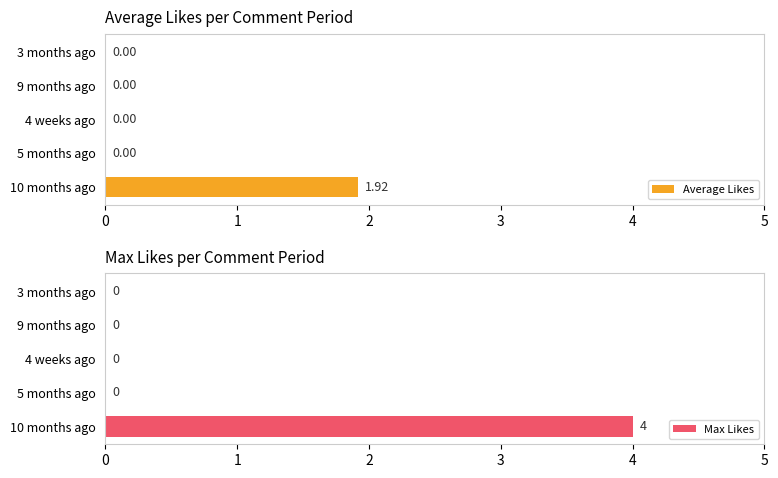

What is the sum of all Max Likes values?

4